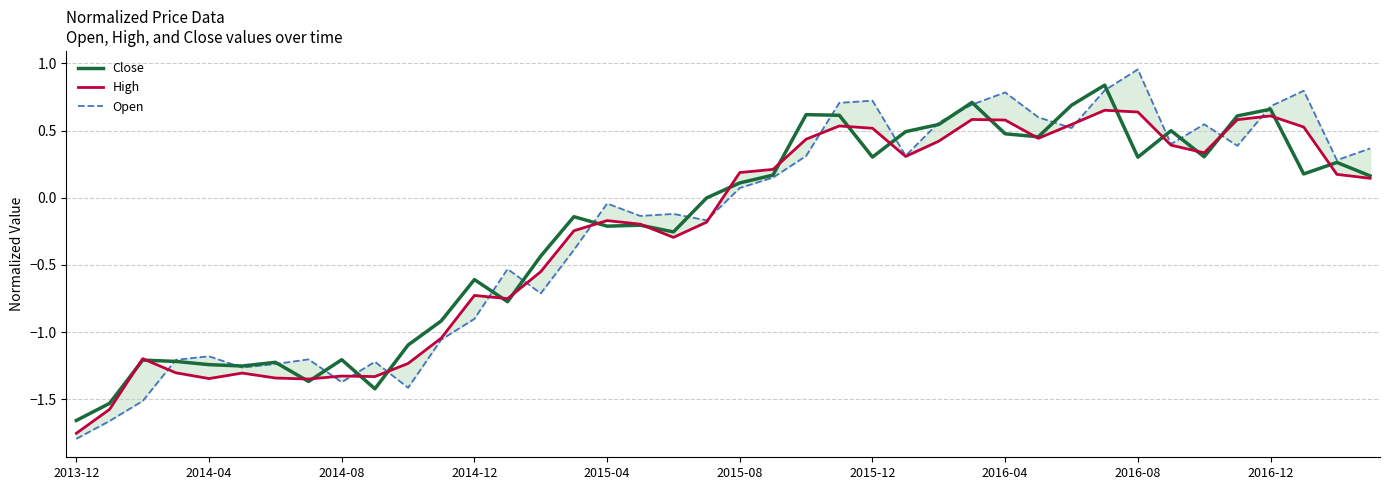

At which label does Open reach its minimum?

2013-12